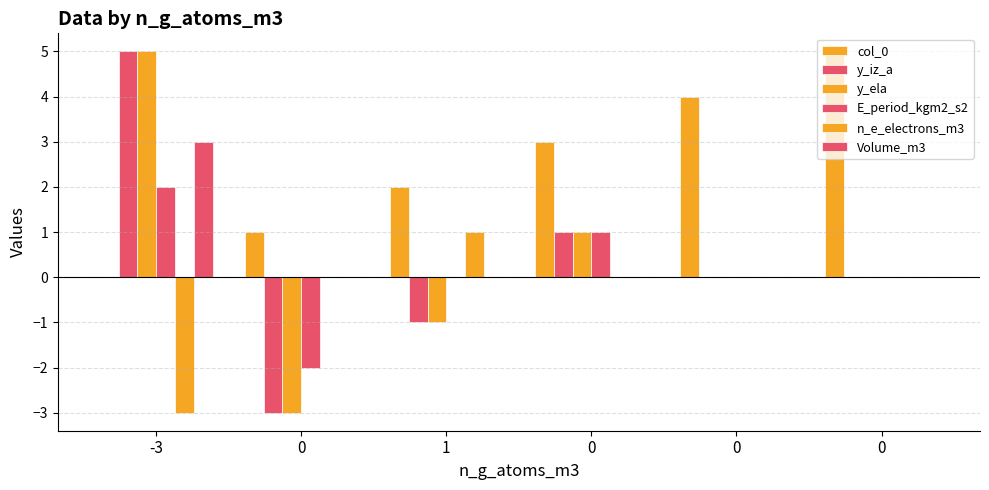

How many groups of bars are there?

6